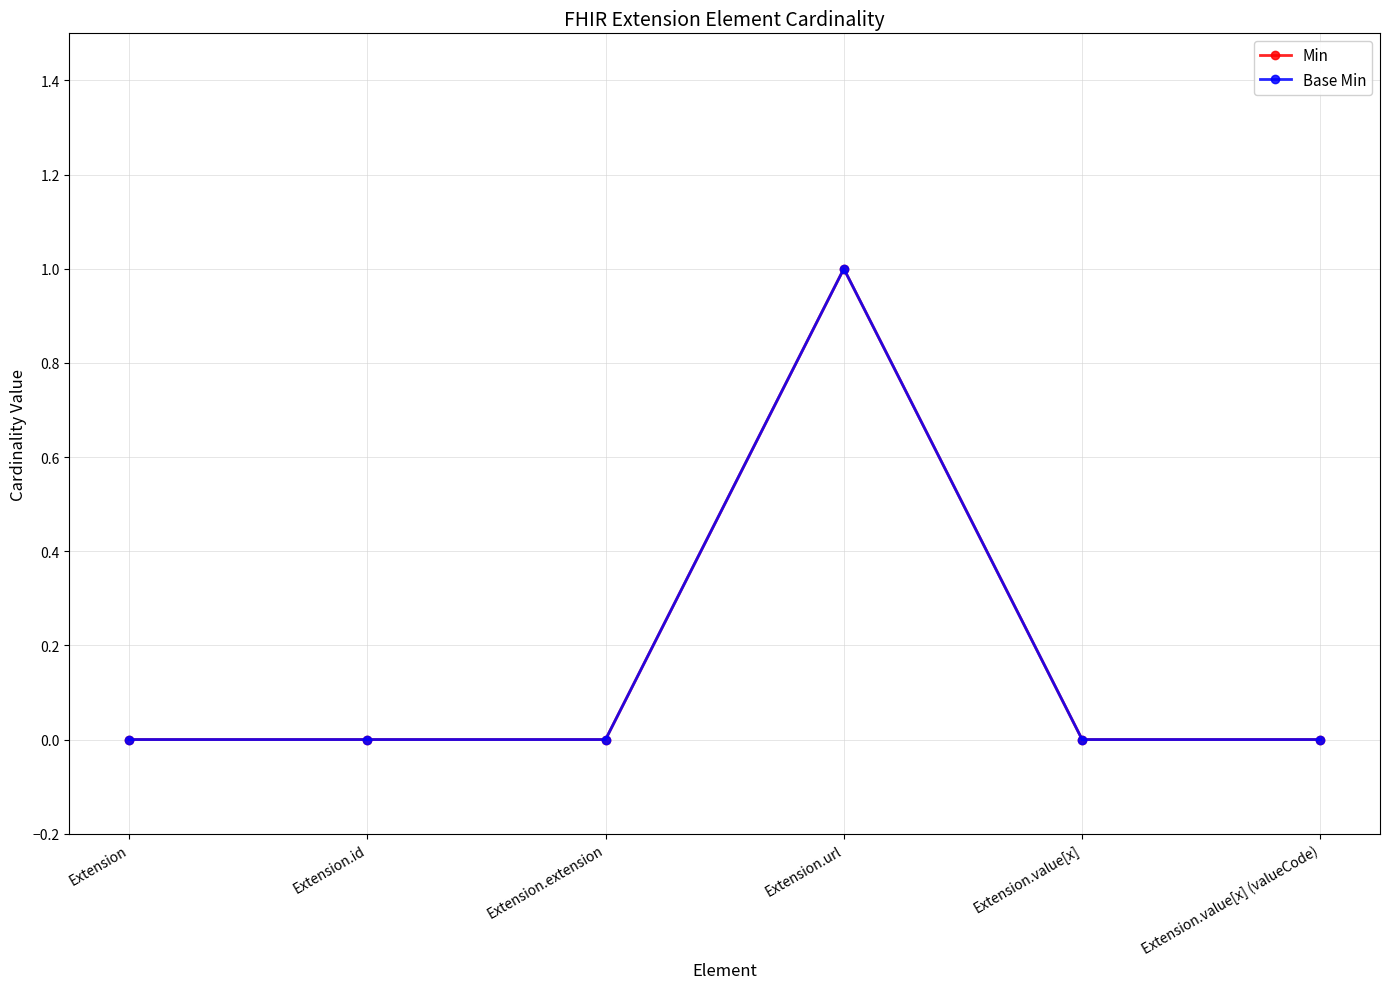

Which series has the largest total across all categories?

Min